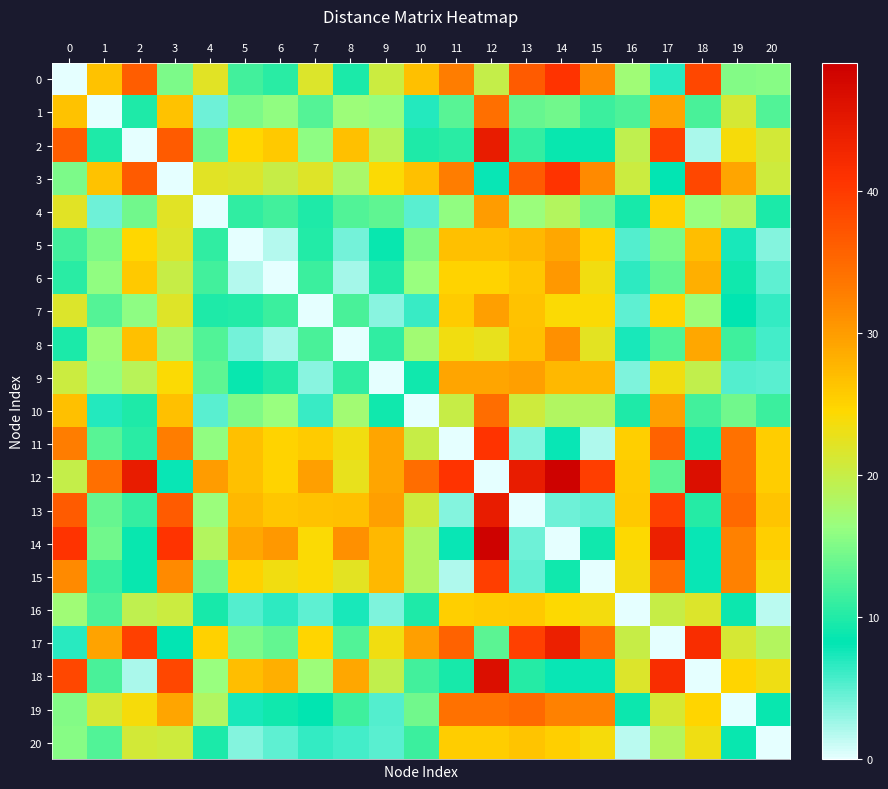

At how many categories does at least one series exceed 32?

13